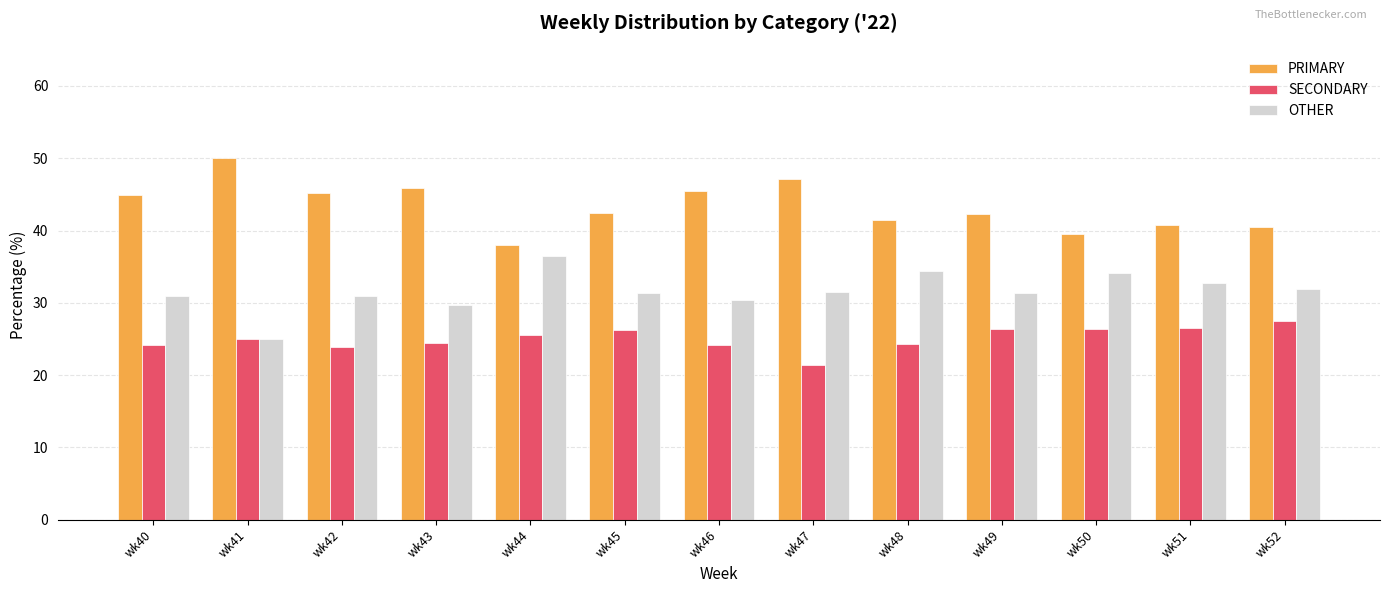

What is the total value across all series at wk40?

100.0